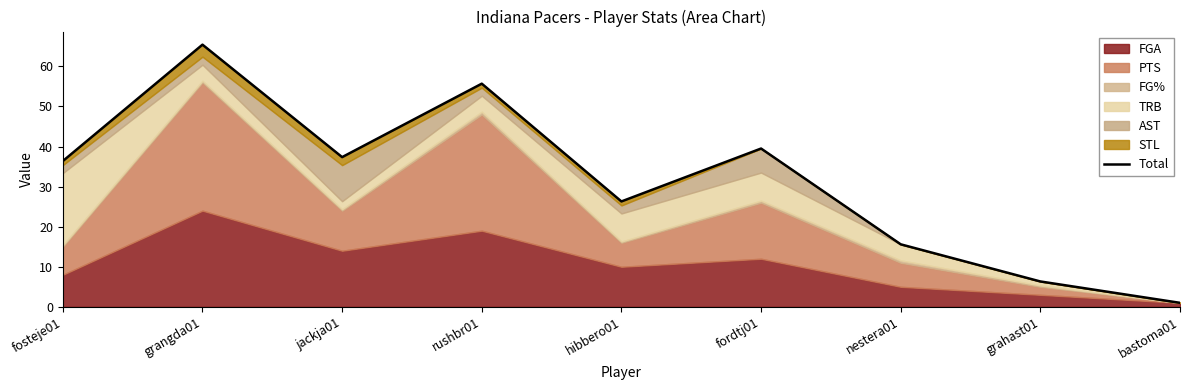

What is the change in value from rushbr01 to fordtj01?

-16.2